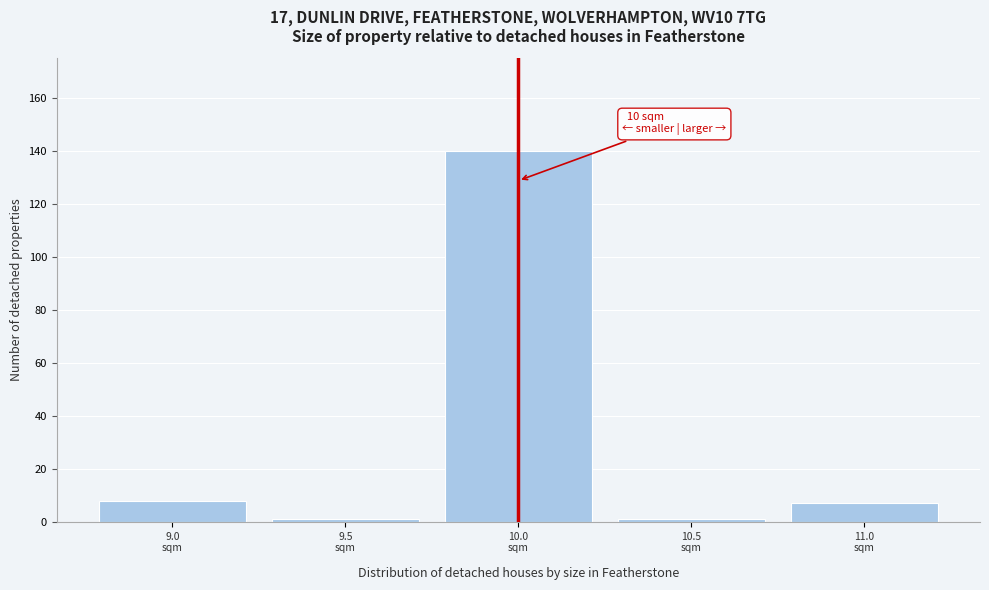

Over which range of the x-axis is the bar tallest?

9.75 to 10.25